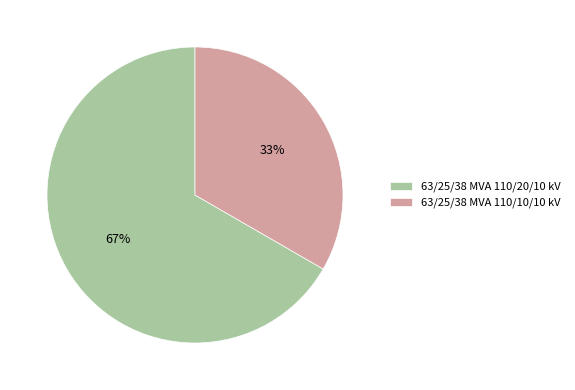

Between 63/25/38 MVA 110/10/10 kV and 63/25/38 MVA 110/20/10 kV, which is larger?

63/25/38 MVA 110/20/10 kV